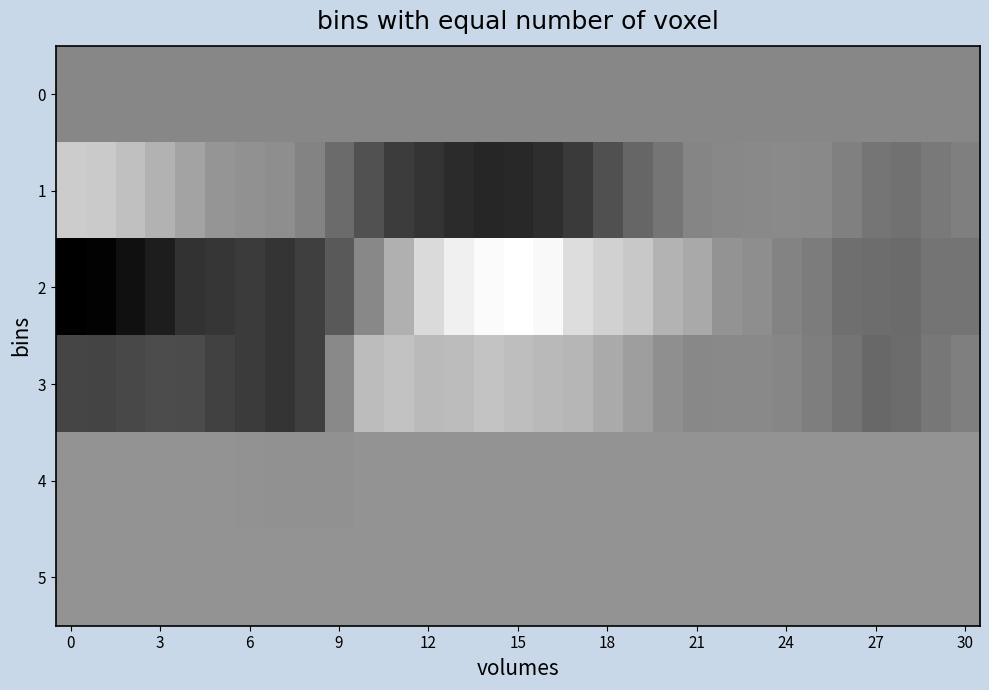

What is the smallest value displayed?

-3294.0